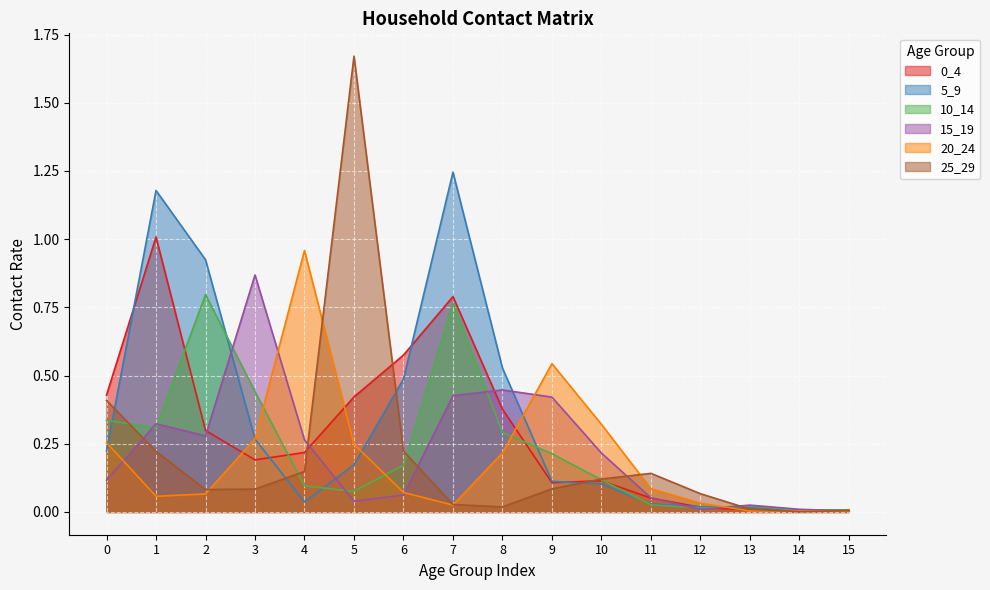

Between 7 and 11, which is larger?

7